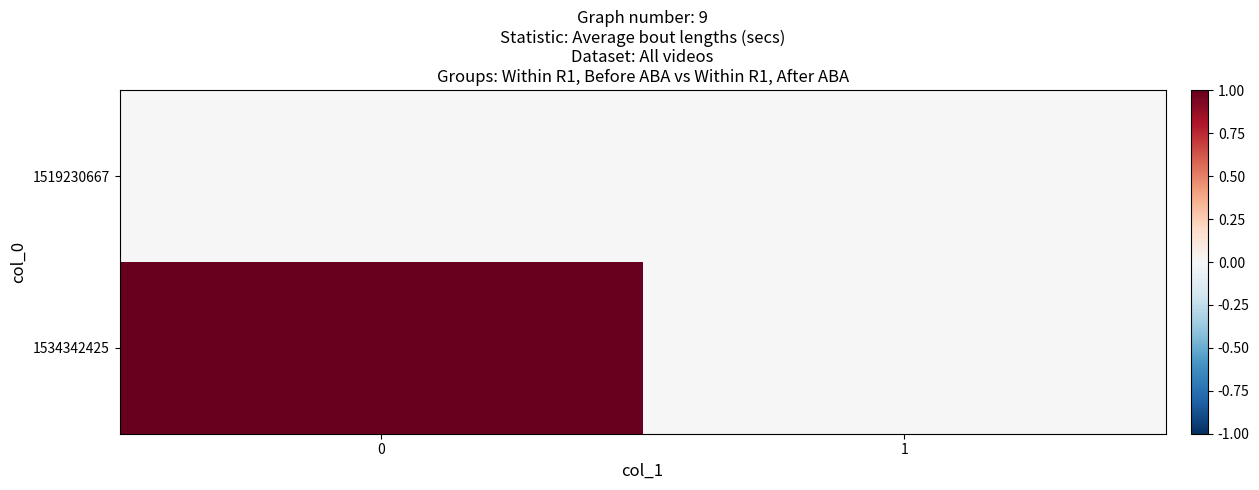

At how many categories does at least one series exceed 0?

1